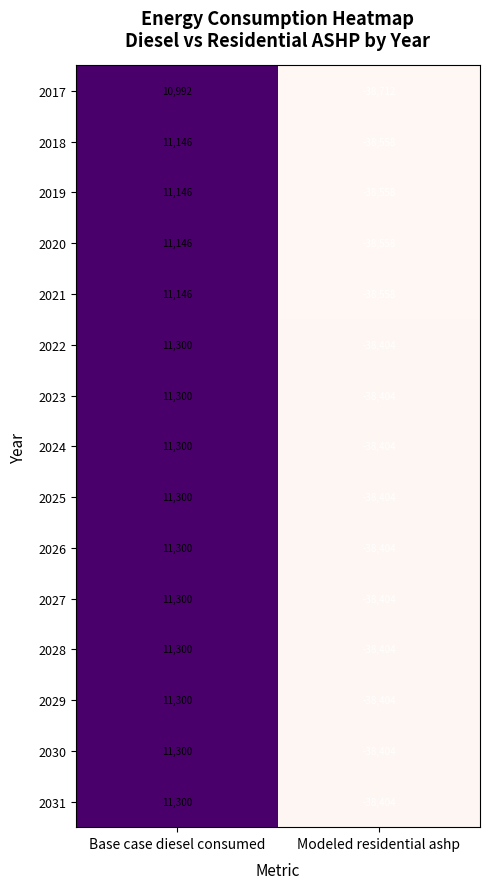

Reading left to right, transcribe all the data shown in this chart.

2017: 10992	-38712
2018: 11146	-38558
2019: 11146	-38558
2020: 11146	-38558
2021: 11146	-38558
2022: 11300	-38404
2023: 11300	-38404
2024: 11300	-38404
2025: 11300	-38404
2026: 11300	-38404
2027: 11300	-38404
2028: 11300	-38404
2029: 11300	-38404
2030: 11300	-38404
2031: 11300	-38404